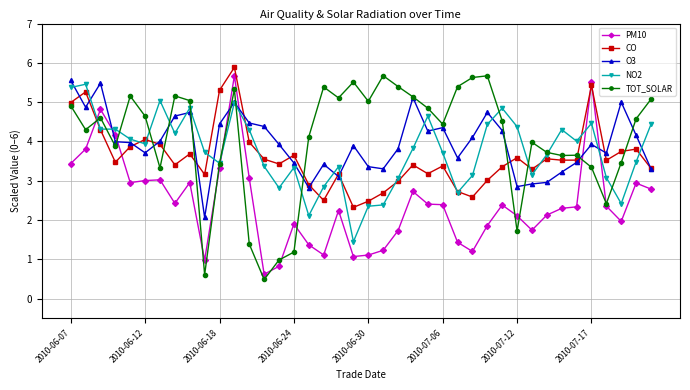

Which series has the largest total across all categories?

TOT_SOLAR